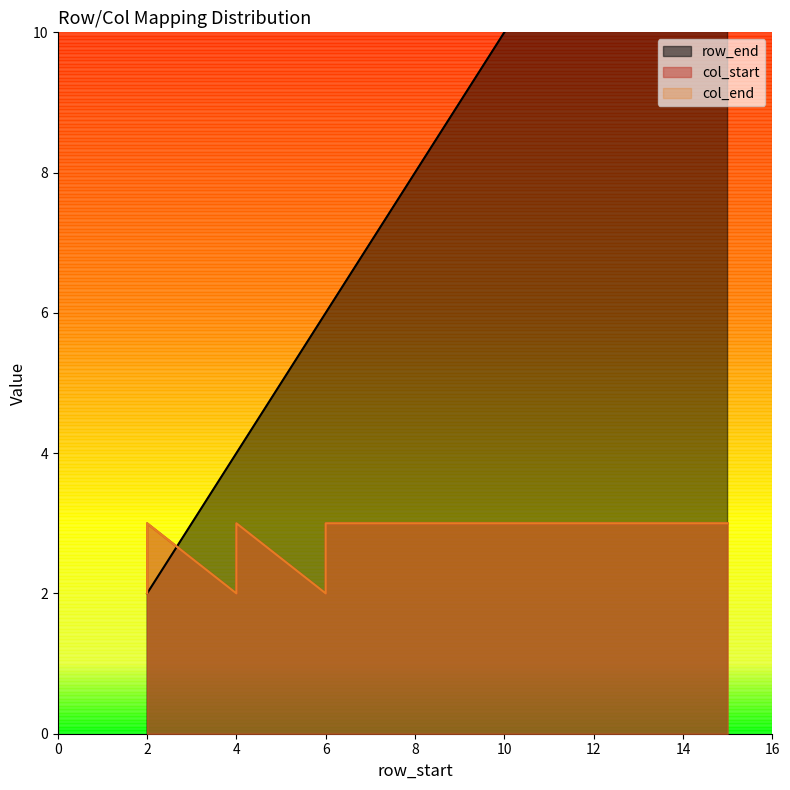

Rank the categories by row_end value from lowest to highest.

2, 2, 4, 4, 6, 6, 7, 8, 9, 10, 11, 12, 13, 14, 15